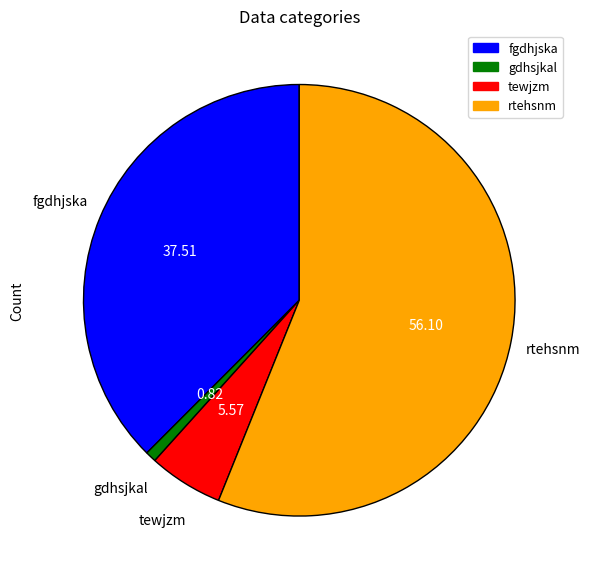

Which category has the biggest portion of the pie?

rtehsnm